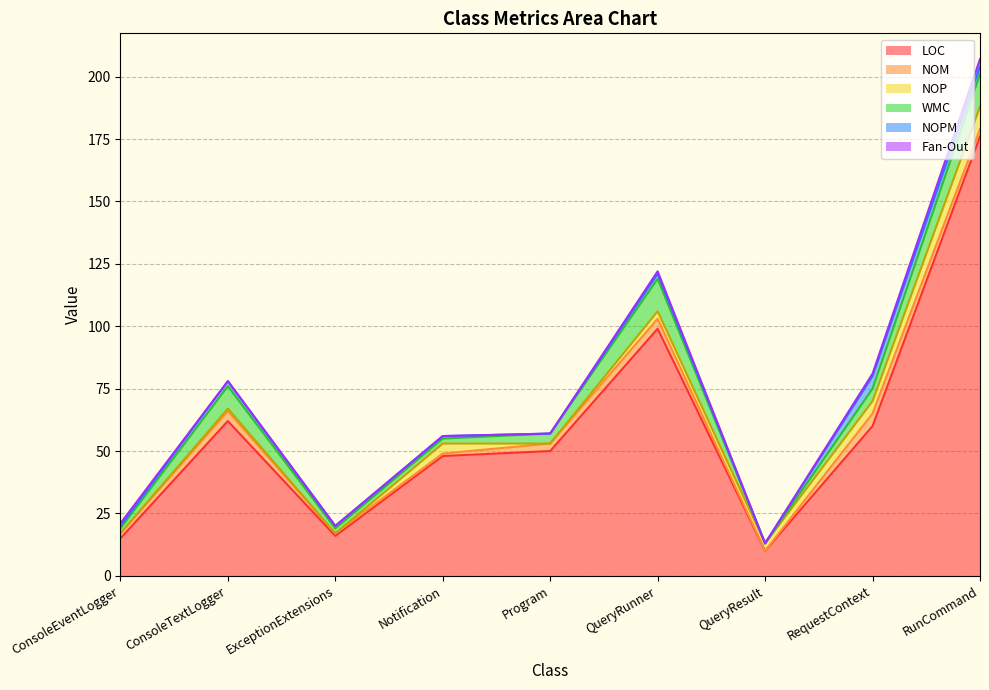

Is it true that WMC equals 21 at QueryRunner?

False